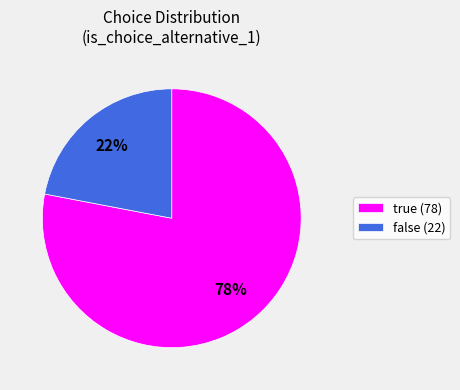

Is the sum of false (22) and true (78) greater than half?

Yes